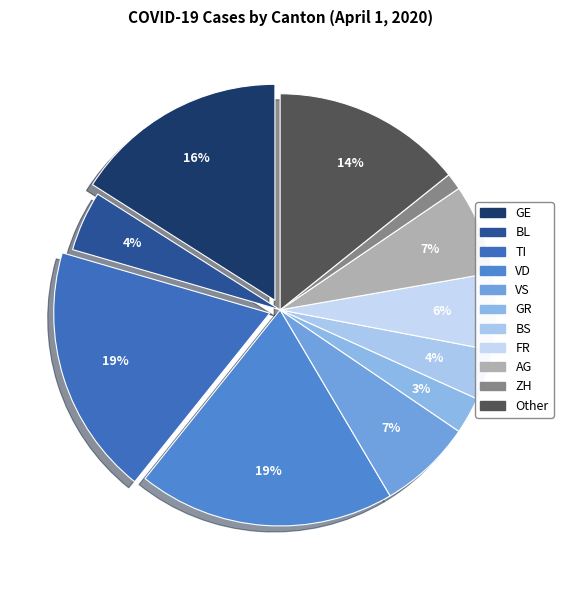

What is the ratio of the value at TI to the value at ZH?

15.0